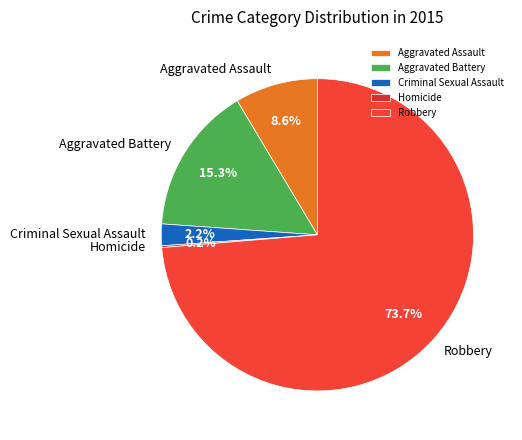

What percentage is the Criminal Sexual Assault slice, to the nearest percent?

2%